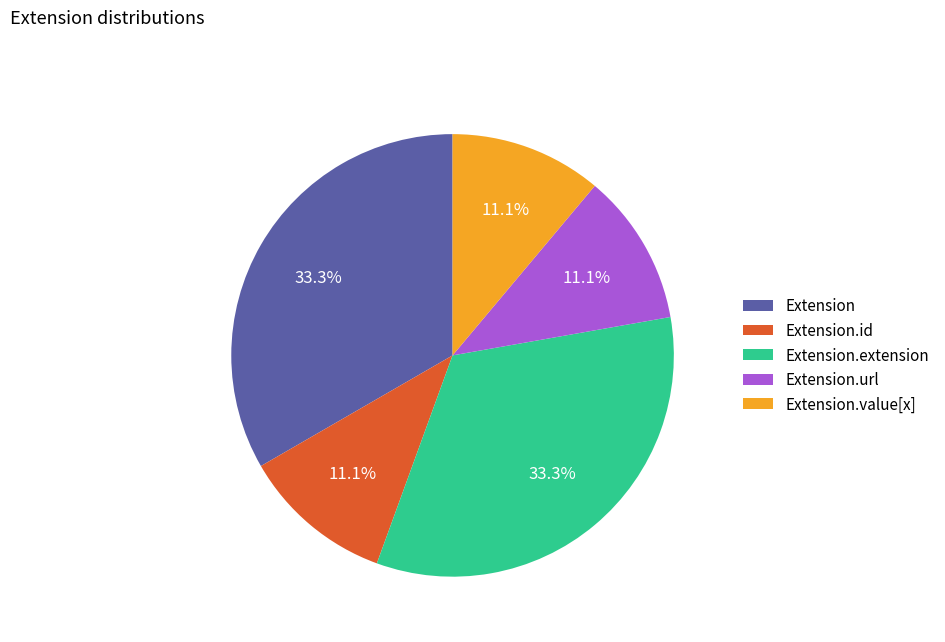

What is the ratio of the value at Extension to the value at Extension.url?

3.0